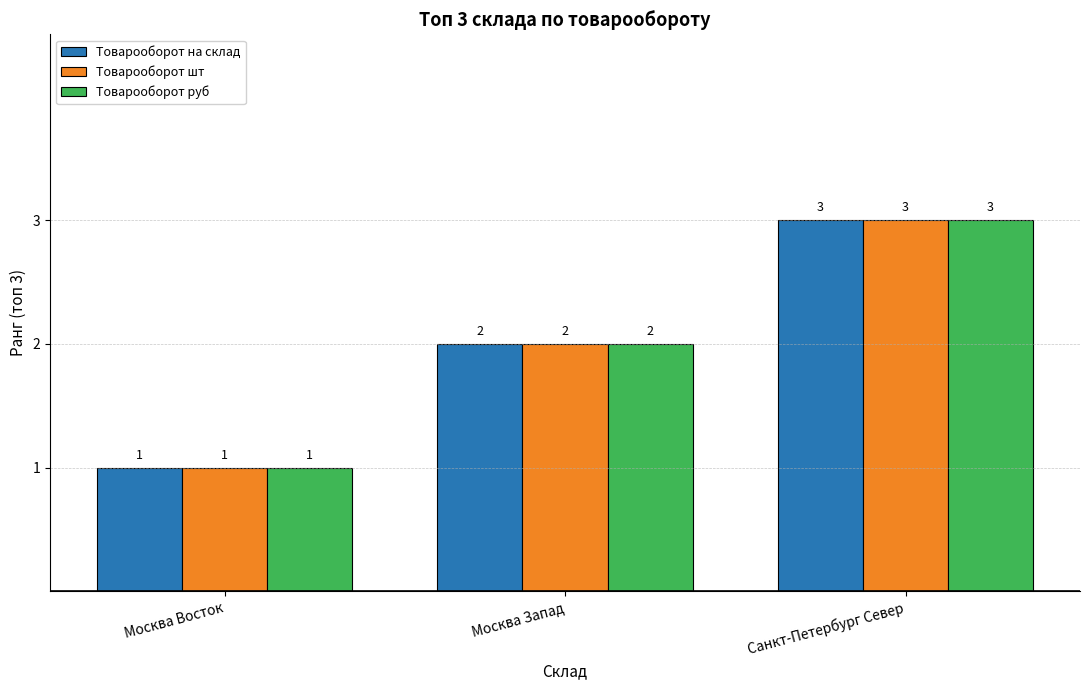

What is the label of the 2nd bar from the left?

Москва Запад